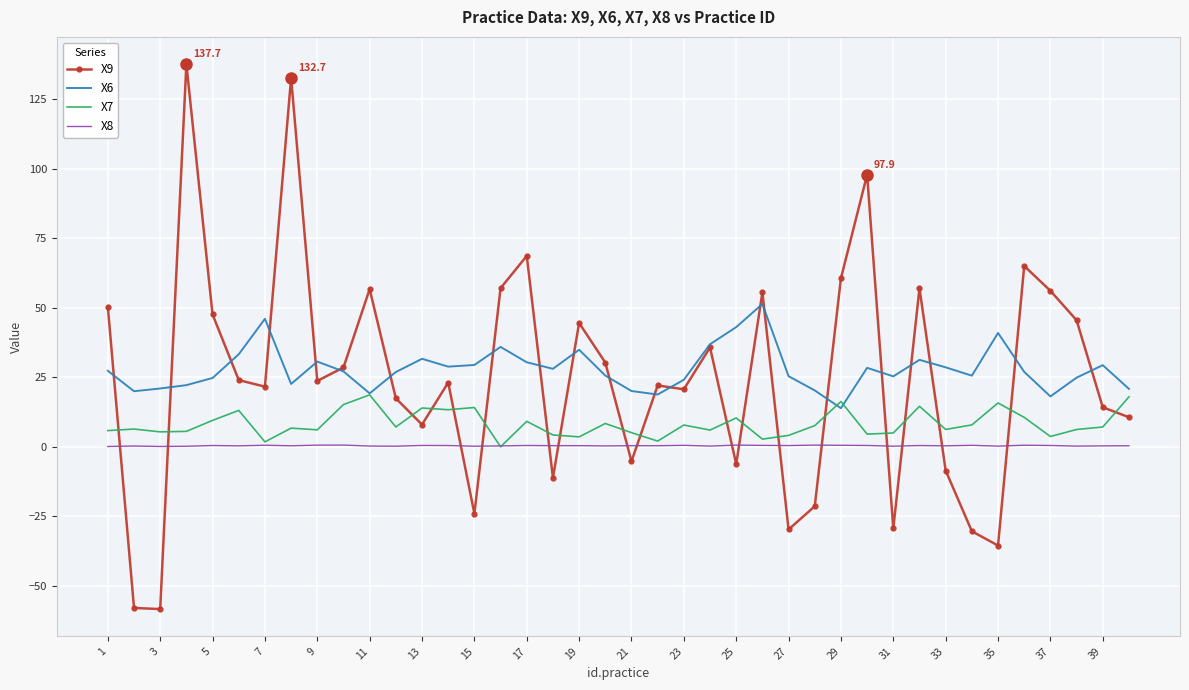

Rank the series by their maximum value, from lowest to highest.

X8, X7, X6, X9